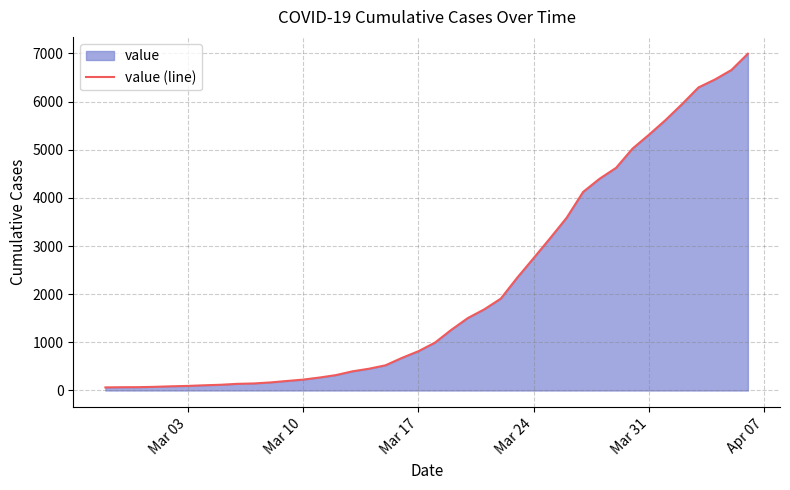

What is the ratio of the value at Mar 17 to the value at Mar 10?

3.6